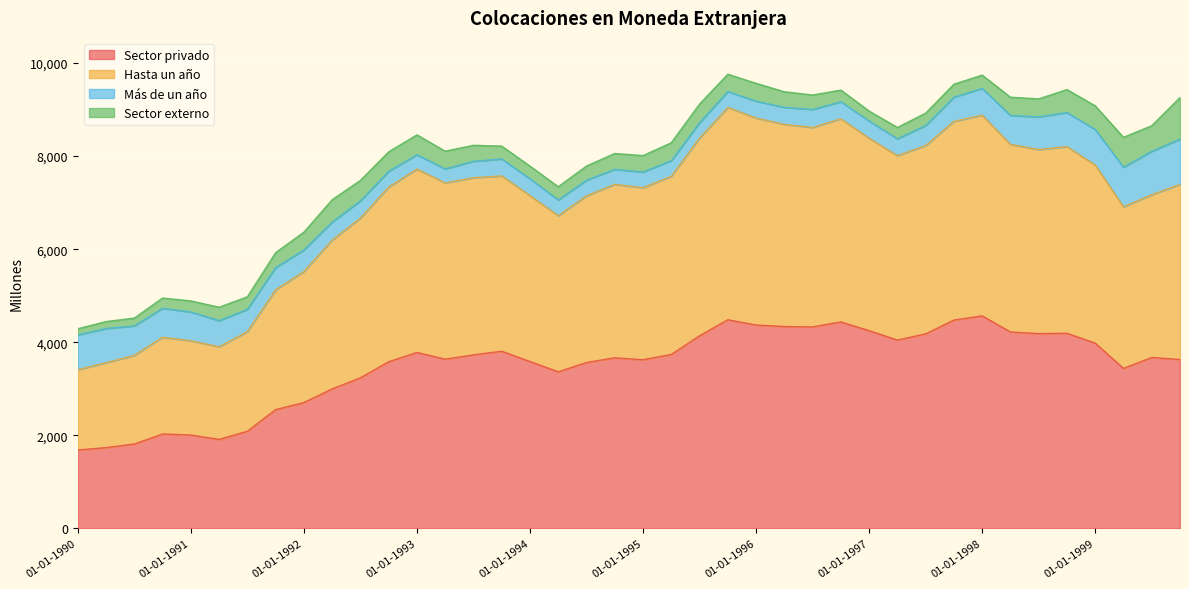

True or false: Hasta un año and Sector privado intersect in this chart.

False